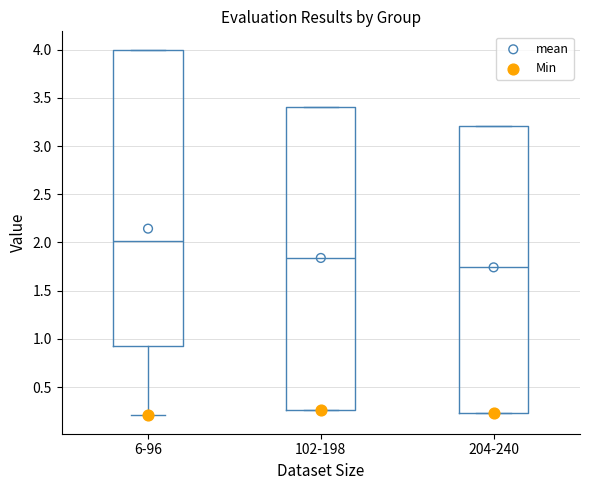

Comparing the boxes themselves (not the whiskers), which one is the tallest?

102-198